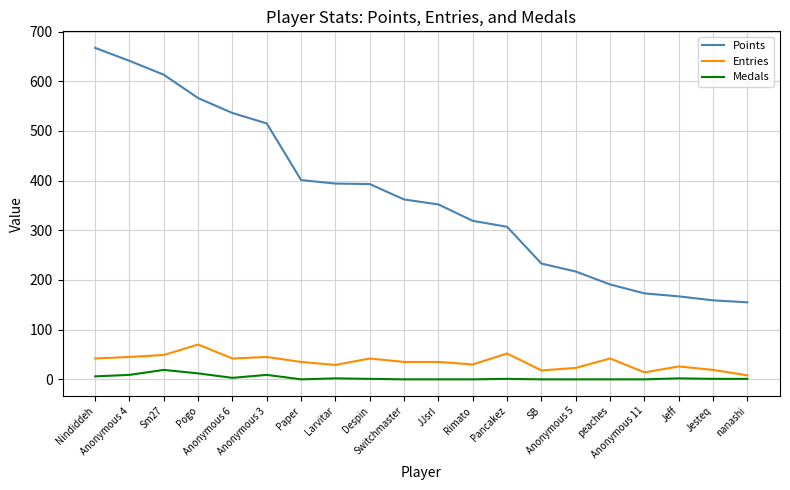

True or false: Points and Entries cross at least once.

False